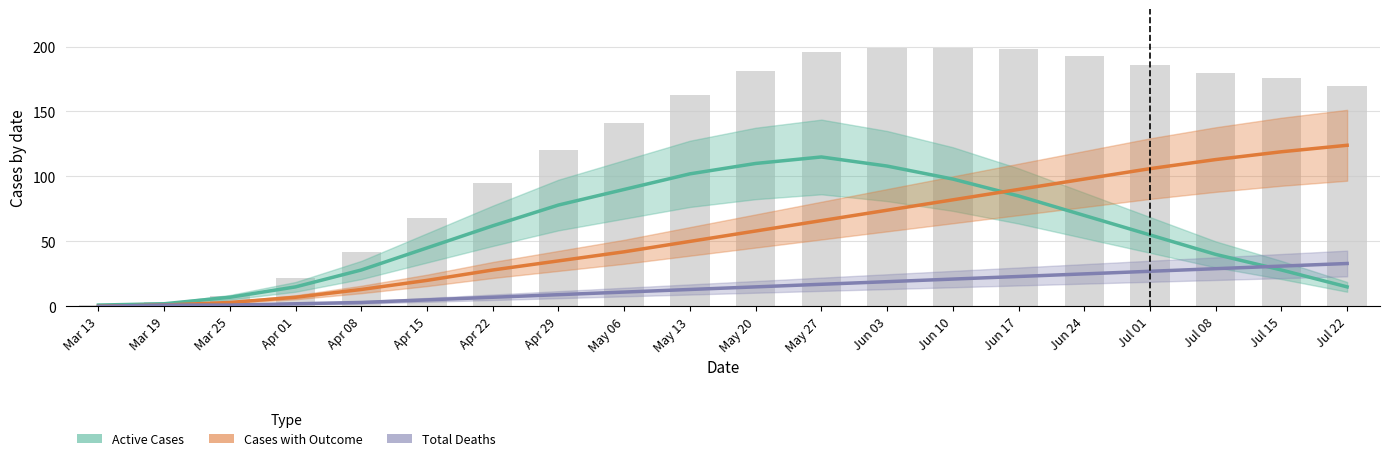

At how many categories does at least one series exceed 72?

13